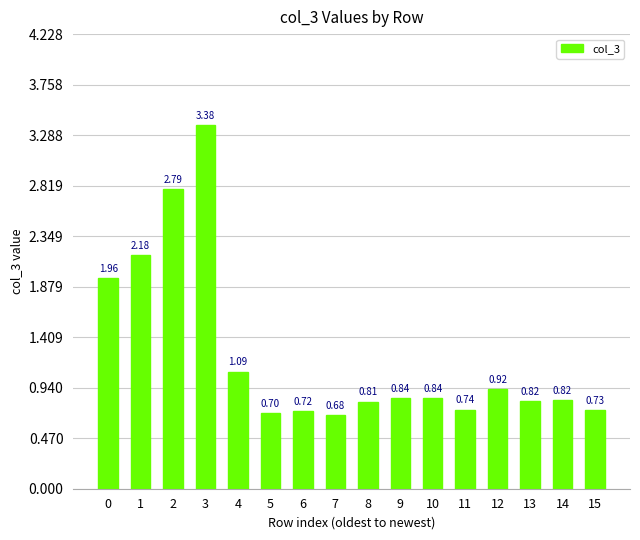

True or false: the data shows 1.5 at 4.

False